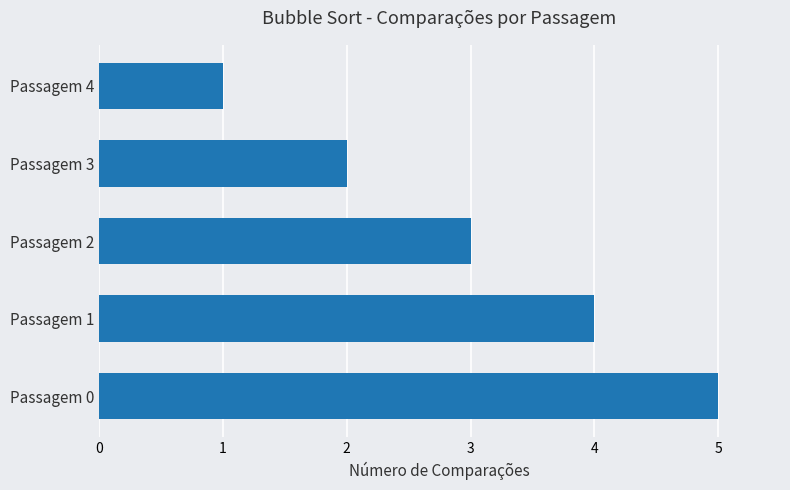

What is the minimum value shown in the chart?

1